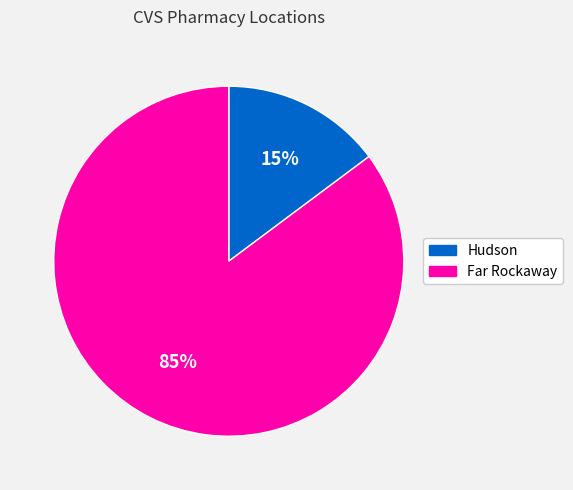

Combined, do Hudson and Far Rockaway account for over 50%?

Yes